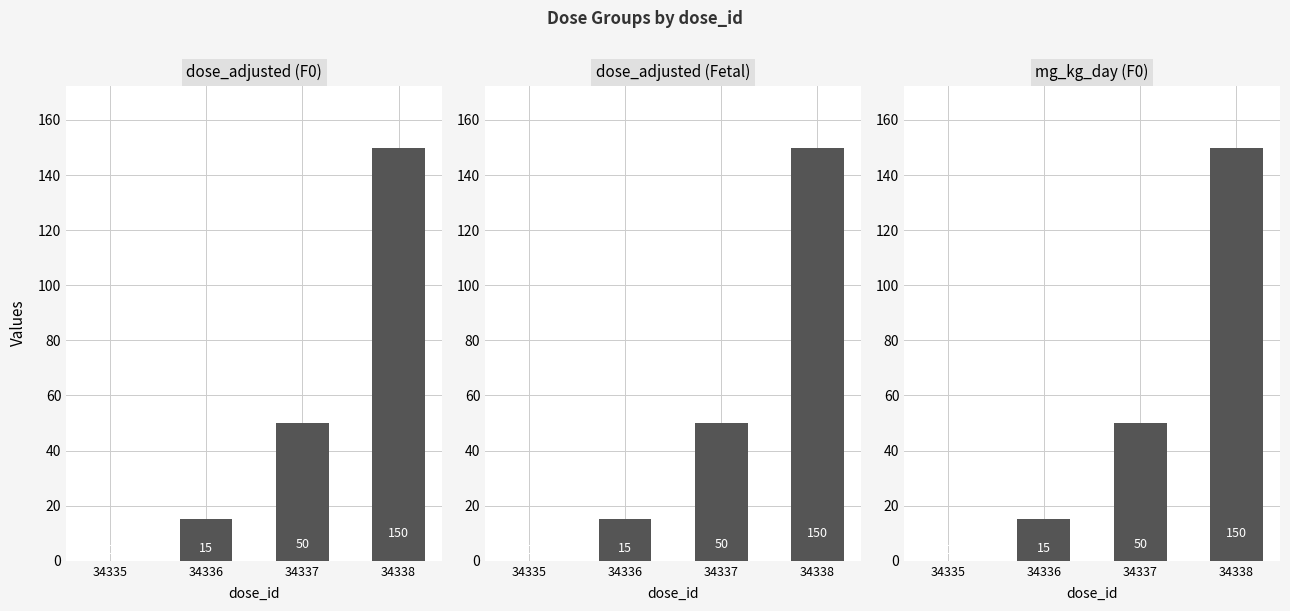

The F0 (tg_id=25175) series shows 150 at 34338. True or false?

True